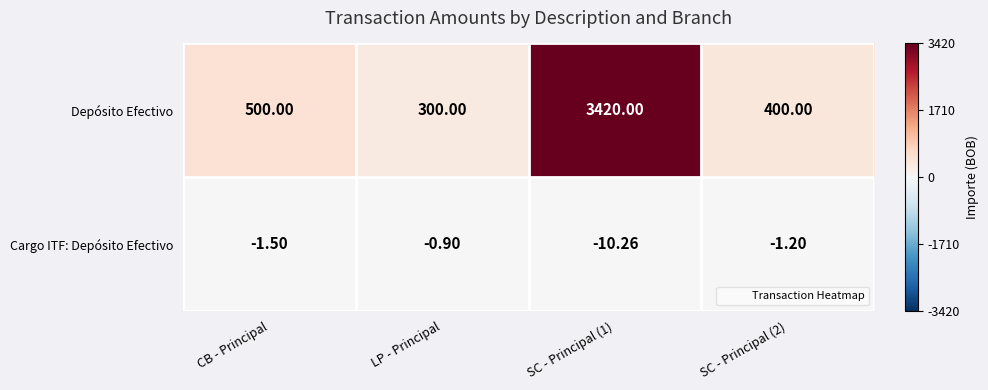

At which label does Cargo ITF: Depósito Efectivo reach its peak?

LP - Principal